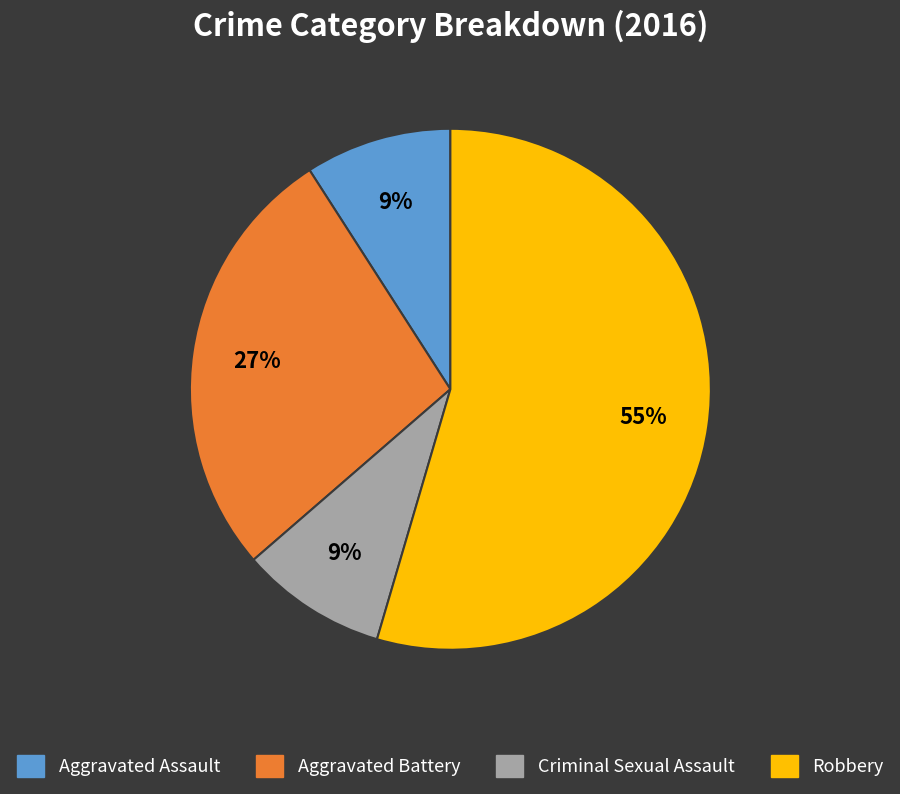

True or false: Criminal Sexual Assault accounts for 9% of the total.

True